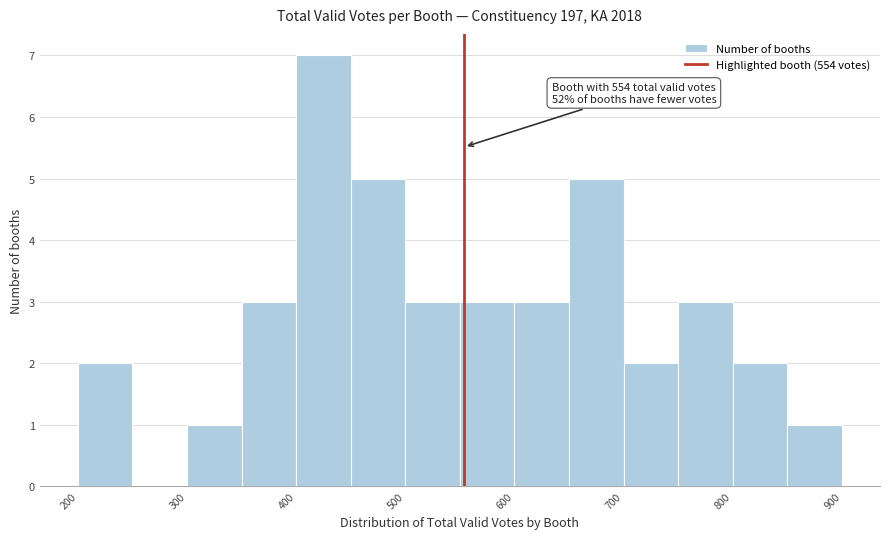

Which range on the x-axis has the tallest bar?

400 to 450